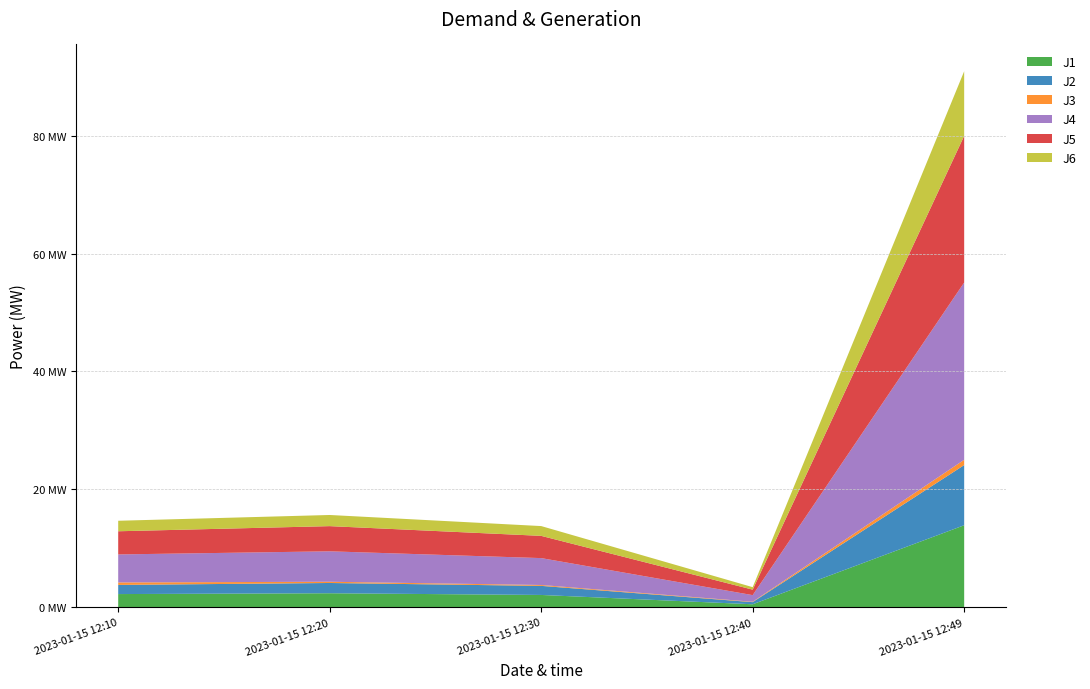

Reading right to left, extract all data points from this chart.

J1: 2023-01-15 12:49=13.9	2023-01-15 12:40=0.5	2023-01-15 12:30=2.1	2023-01-15 12:20=2.4	2023-01-15 12:10=2.3
J2: 2023-01-15 12:49=10.2	2023-01-15 12:40=0.4	2023-01-15 12:30=1.5	2023-01-15 12:20=1.7	2023-01-15 12:10=1.6
J3: 2023-01-15 12:49=0.9	2023-01-15 12:40=0.1	2023-01-15 12:30=0.1	2023-01-15 12:20=0.2	2023-01-15 12:10=0.4
J4: 2023-01-15 12:49=30.1	2023-01-15 12:40=1.1	2023-01-15 12:30=4.6	2023-01-15 12:20=5.2	2023-01-15 12:10=4.8
J5: 2023-01-15 12:49=24.9	2023-01-15 12:40=0.9	2023-01-15 12:30=3.8	2023-01-15 12:20=4.3	2023-01-15 12:10=3.9
J6: 2023-01-15 12:49=11.0	2023-01-15 12:40=0.4	2023-01-15 12:30=1.7	2023-01-15 12:20=1.9	2023-01-15 12:10=1.8